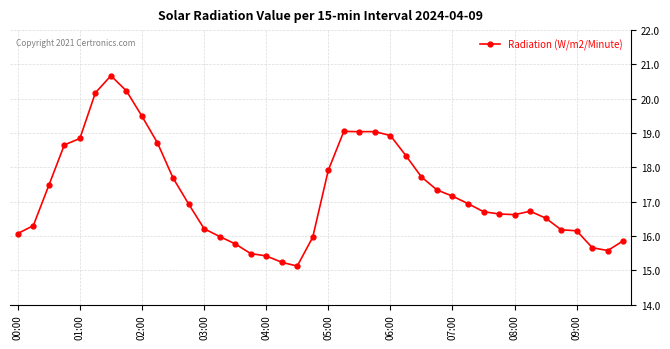

What is the greatest value displayed?

20.7